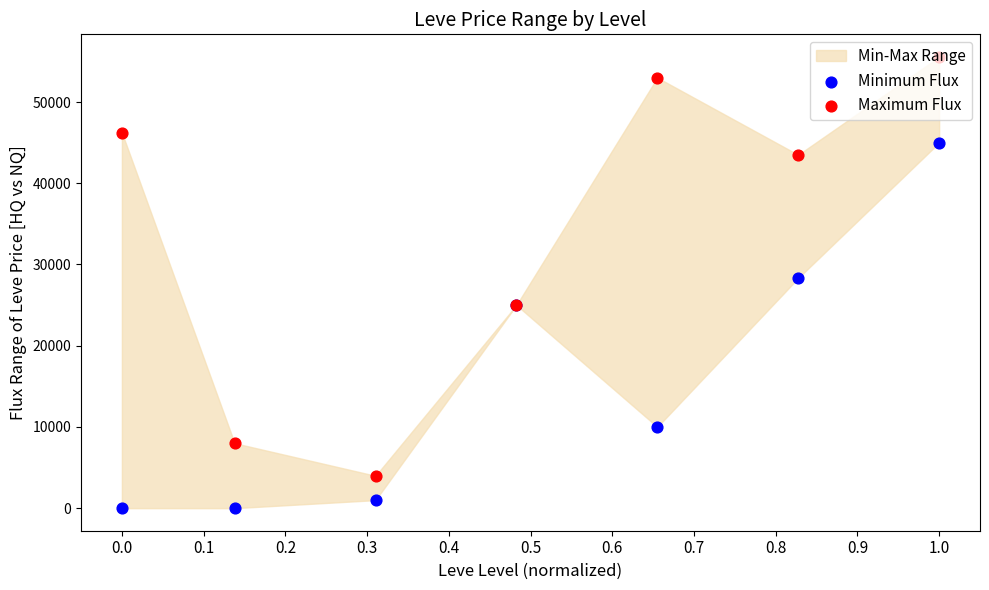

At how many categories does at least one series exceed 9738?

5